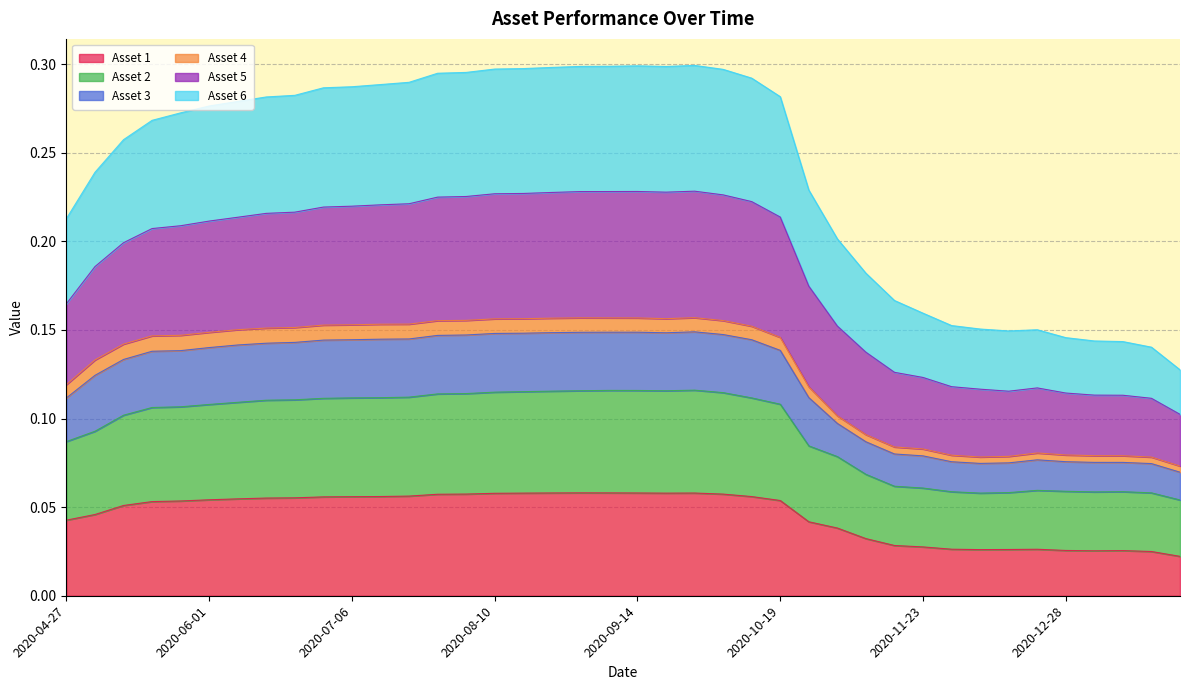

True or false: Asset 6 and Asset 5 cross at least once.

False